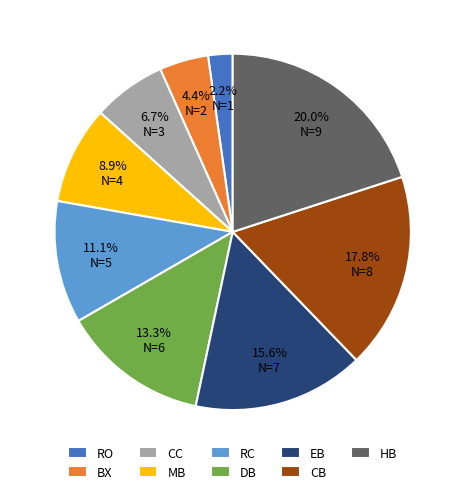

Between DB and BX, which is larger?

DB